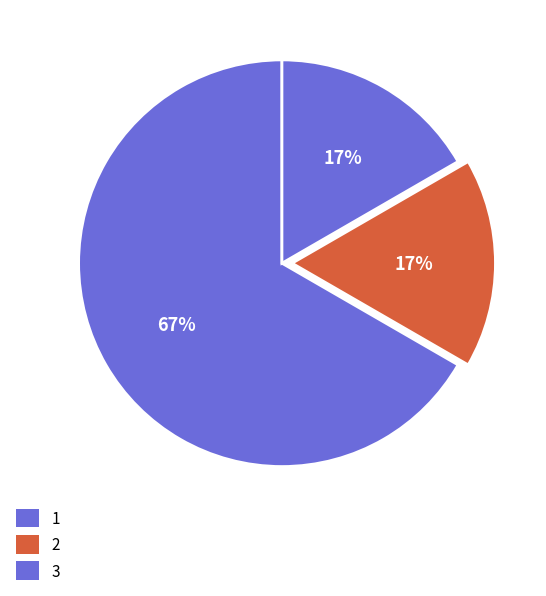

How many segments does this pie chart have?

3